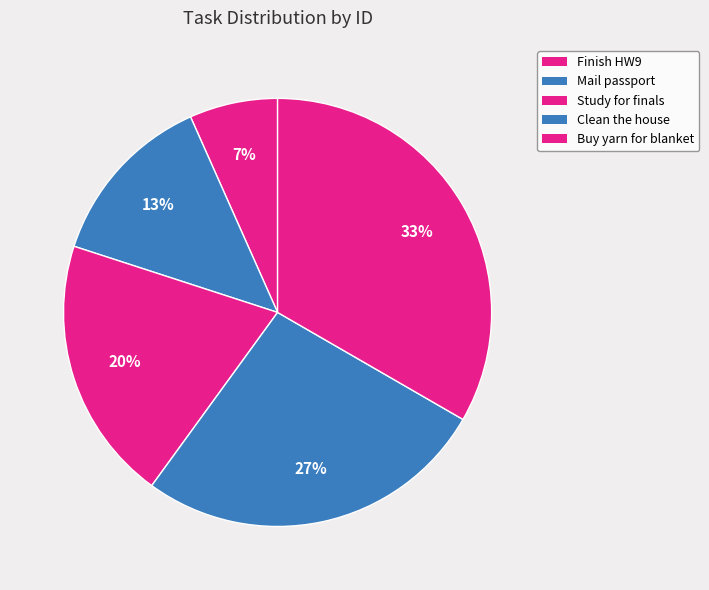

Approximately how many times larger is the value at Finish HW9 compared to Clean the house?

0.2